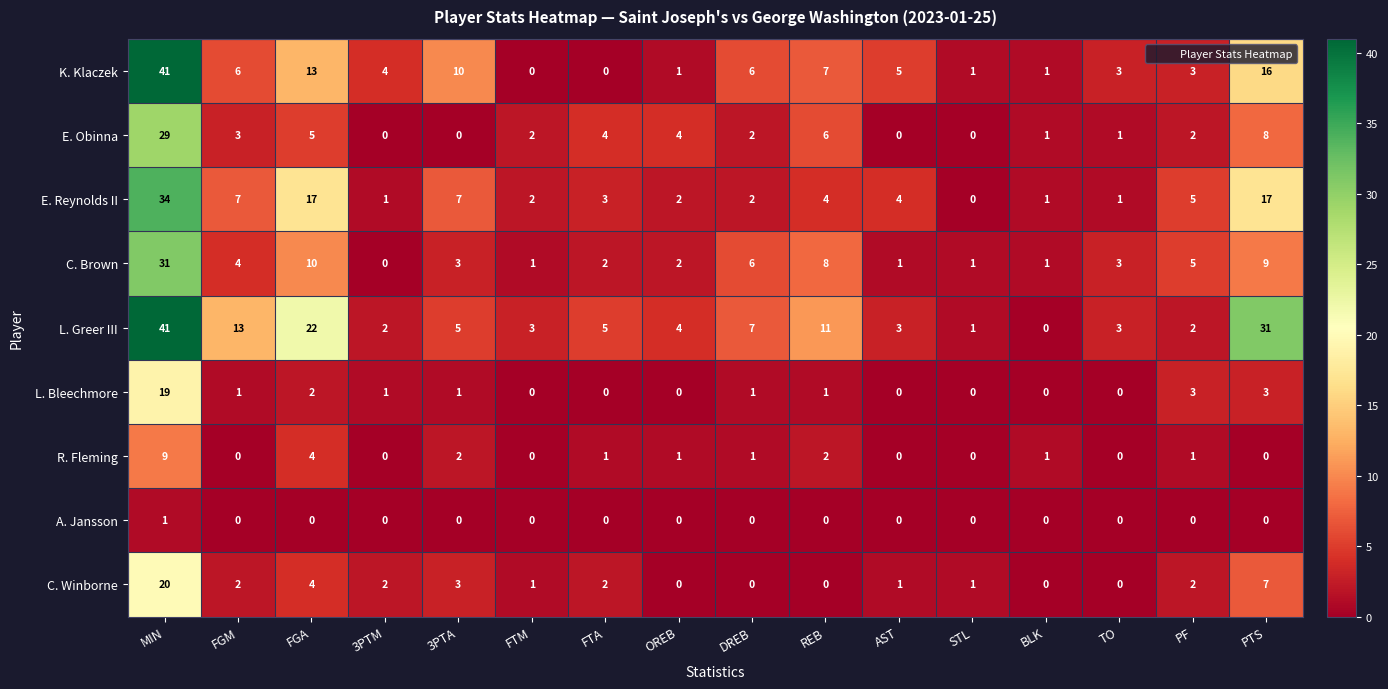

How many data points does each series have?

16